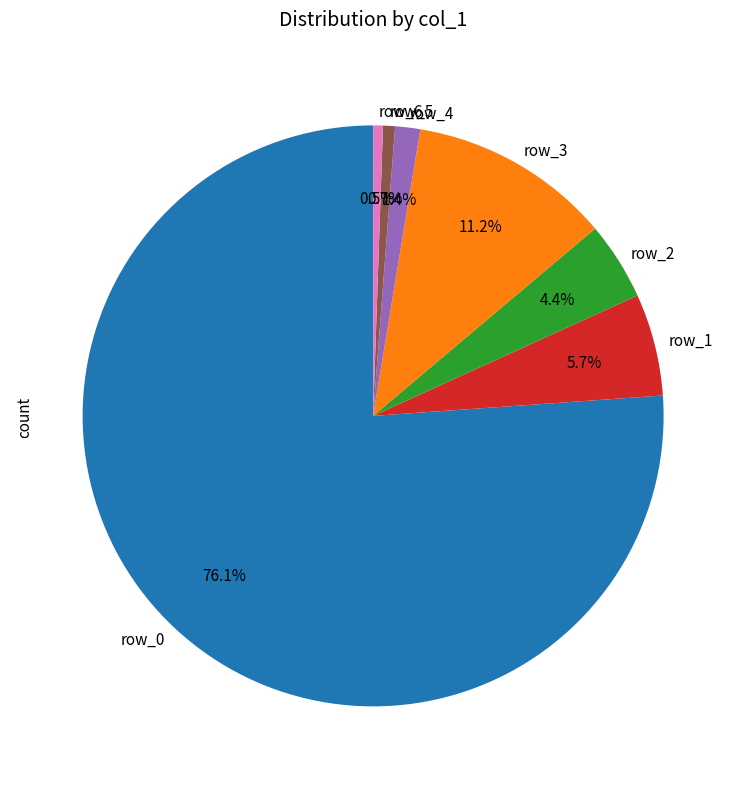

What portion of the pie excludes row_5?

99.3%